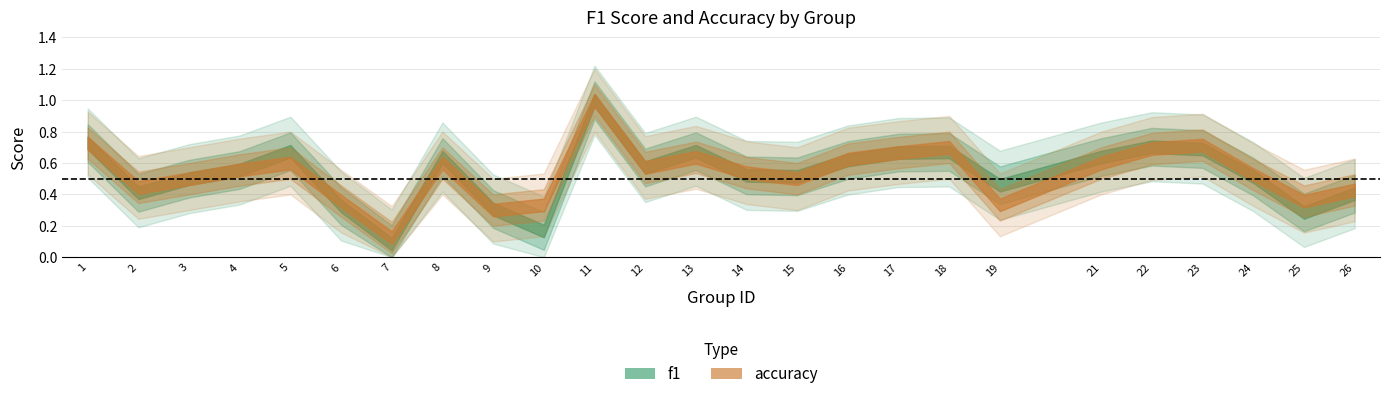

Is the value of accuracy at 24 greater than the value of f1 at 23?

No